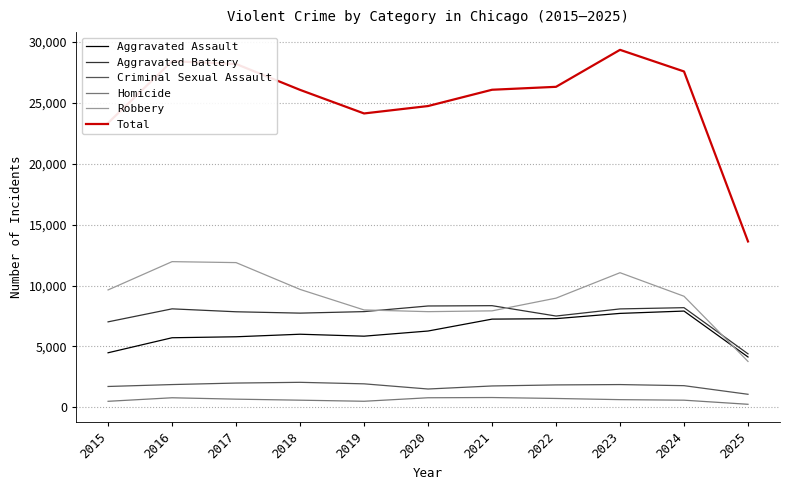

In Homicide, how many points are higher than both neighbors (excluding endpoints)?

2